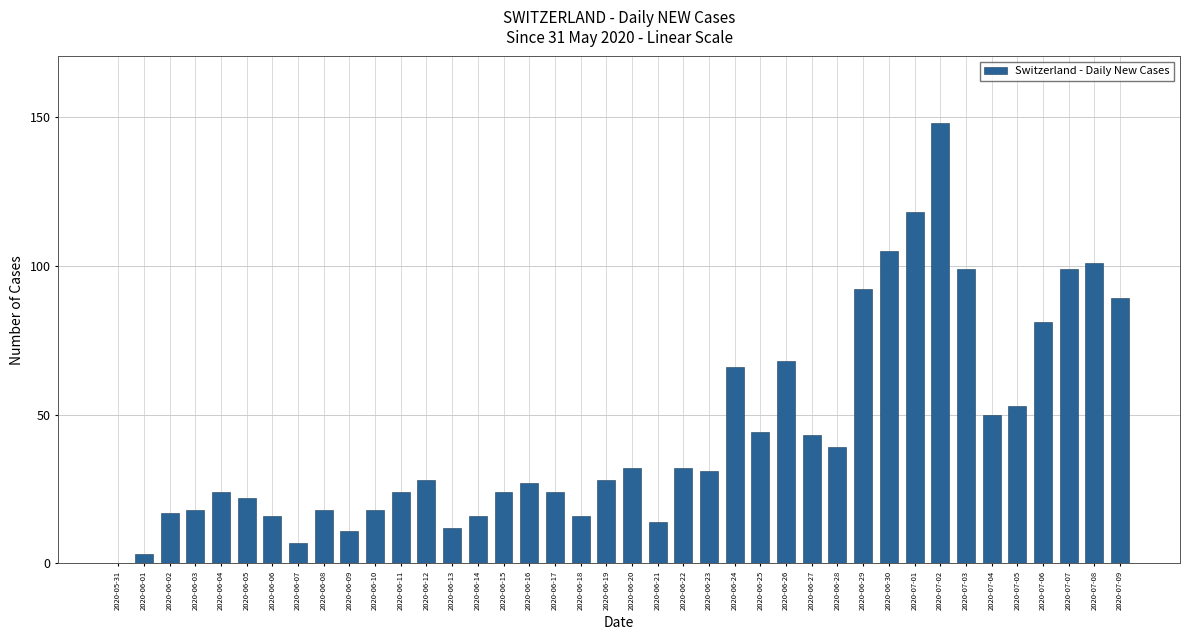

Which label corresponds to the largest value in the chart?

2020-07-02